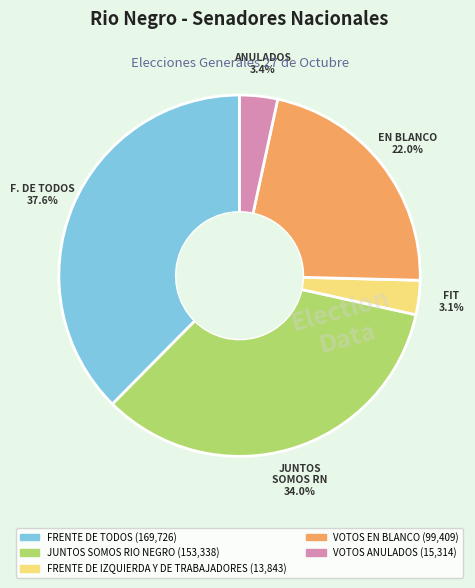

Approximately how many times larger is the value at VOTOS ANULADOS compared to FRENTE DE IZQUIERDA Y DE TRABAJADORES?

1.1